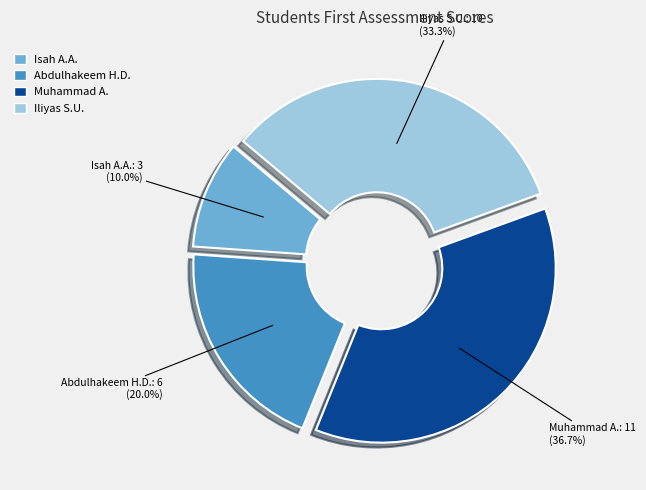

Is there any slice that represents more than half of the pie?

No